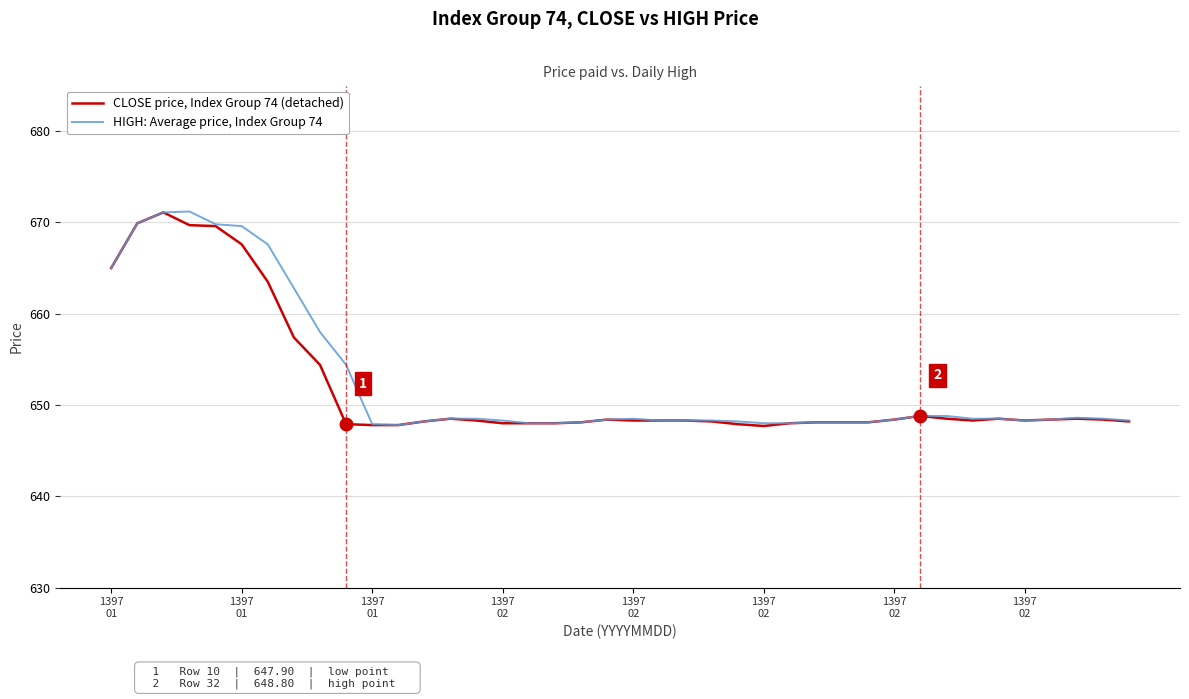

List the series in order of their peak value, highest first.

HIGH: Average price, Index Group 74, CLOSE price, Index Group 74 (detached)